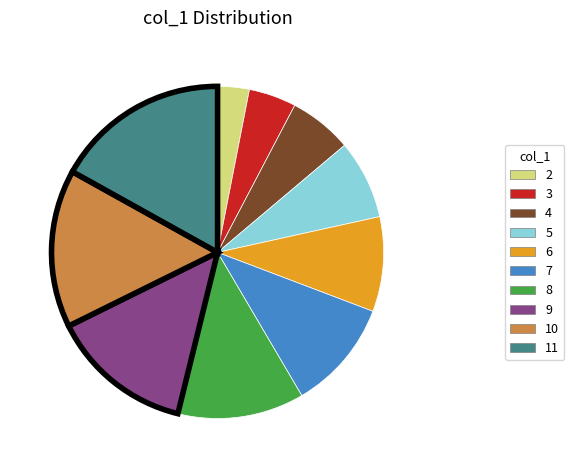

Is there any slice that represents more than half of the pie?

No